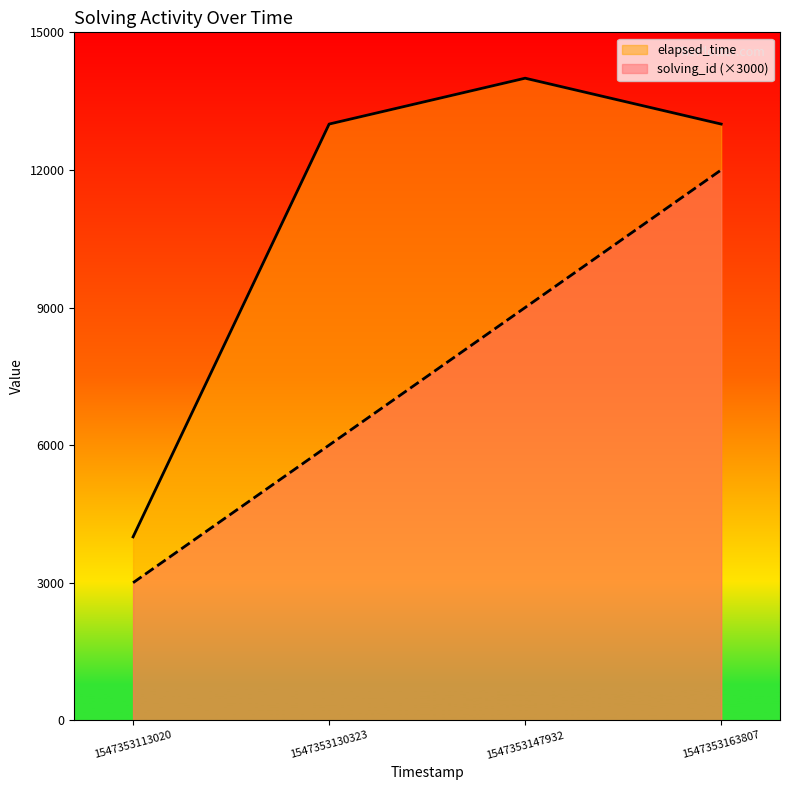

Reading left to right, list all the values displayed in this chart.

solving_id: 1547353113020=3000	1547353130323=6000	1547353147932=9000	1547353163807=12000
elapsed_time: 1547353113020=4000	1547353130323=13000	1547353147932=14000	1547353163807=13000